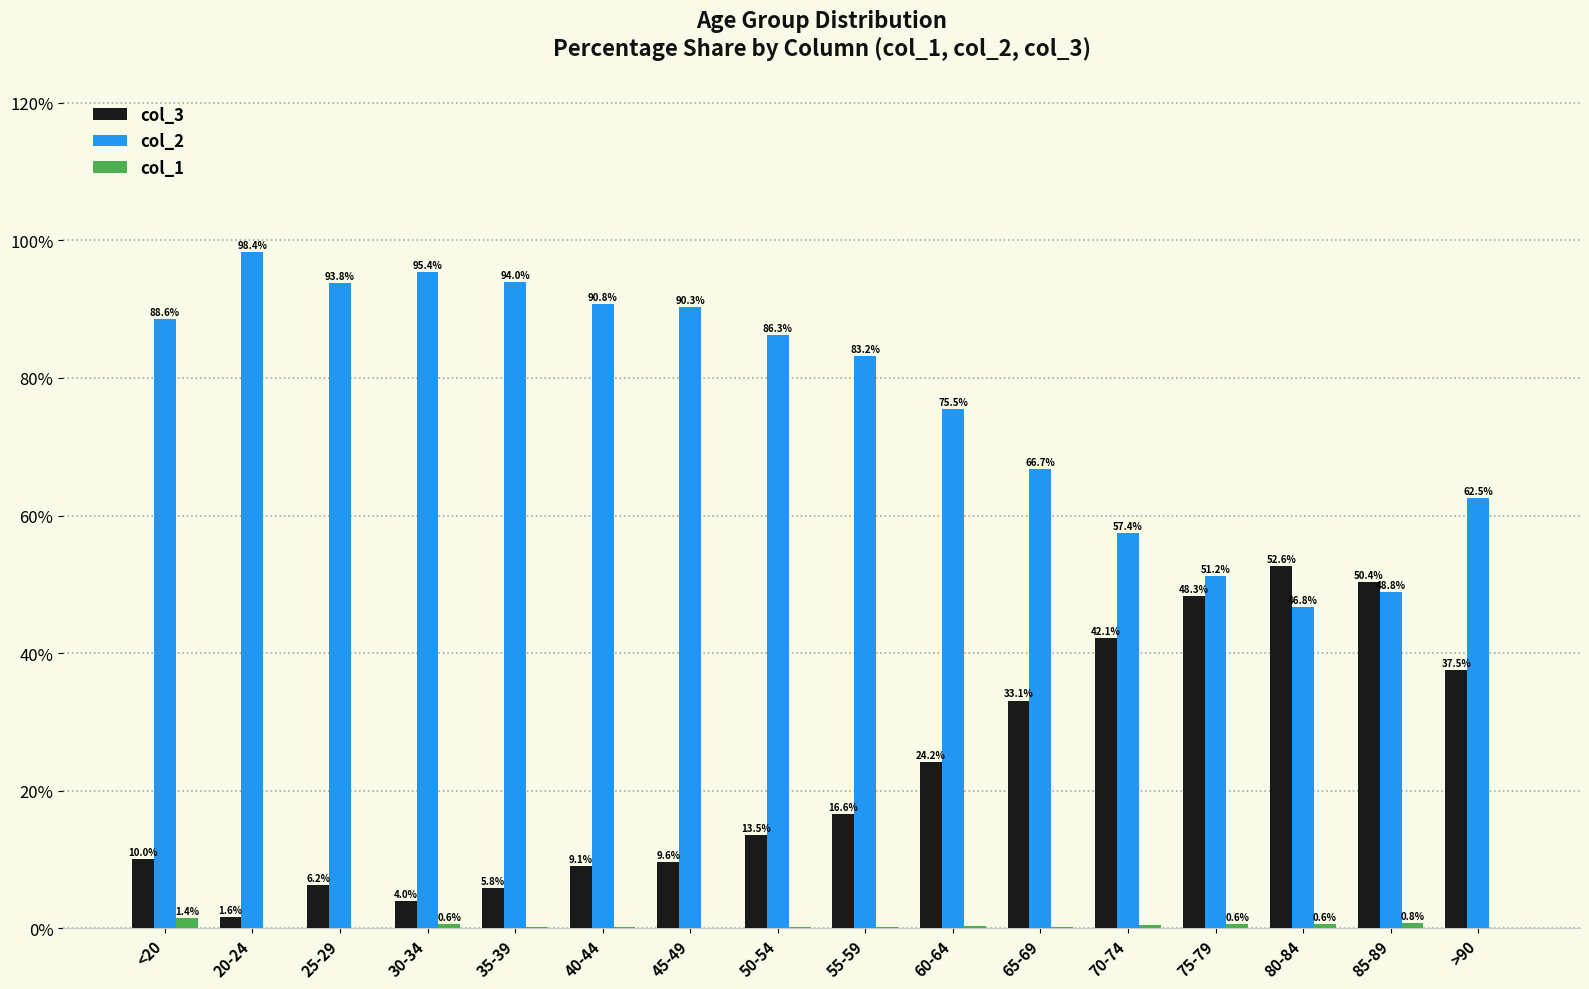

At which category does the chart reach its peak across all series?

20-24